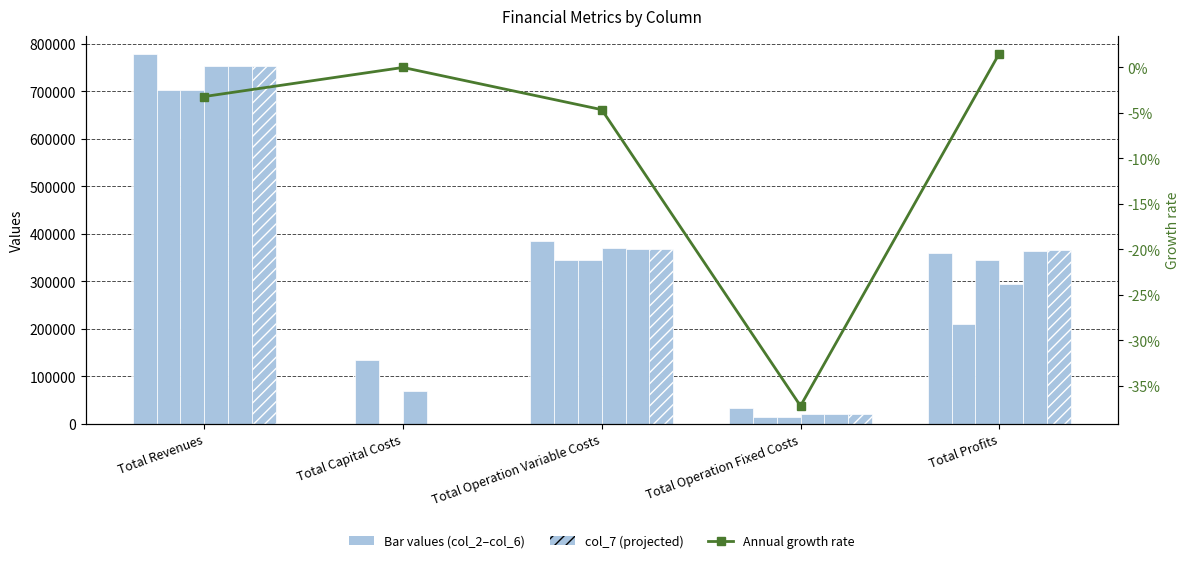

Reading left to right, extract all data points from this chart.

col_2: Total Revenues=777293.0	Total Capital Costs=0.0	Total Operation Variable Costs=384466.3	Total Operation Fixed Costs=33627.6	Total Profits=359199.0
col_3: Total Revenues=702106.0	Total Capital Costs=132800.0	Total Operation Variable Costs=344726.8	Total Operation Fixed Costs=13955.5	Total Profits=210623.7
col_4: Total Revenues=702106.0	Total Capital Costs=0.0	Total Operation Variable Costs=343832.7	Total Operation Fixed Costs=13955.5	Total Profits=344317.8
col_5: Total Revenues=752412.4	Total Capital Costs=68000.0	Total Operation Variable Costs=368612.5	Total Operation Fixed Costs=21101.3	Total Profits=294698.6
col_6: Total Revenues=752412.4	Total Capital Costs=0.0	Total Operation Variable Costs=367610.1	Total Operation Fixed Costs=21101.3	Total Profits=363701.0
col_7: Total Revenues=752412.4	Total Capital Costs=0.0	Total Operation Variable Costs=366606.3	Total Operation Fixed Costs=21101.3	Total Profits=364704.8